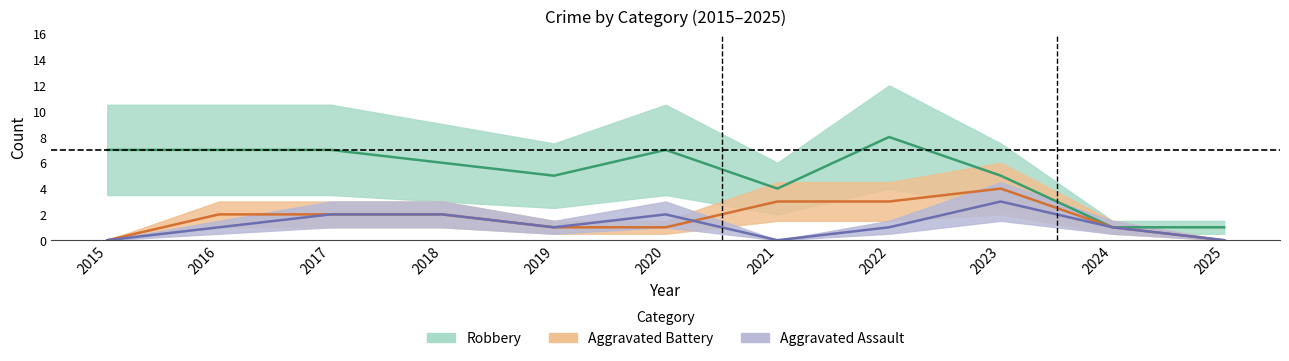

Which has a higher value, 2025 or 2018?

2018